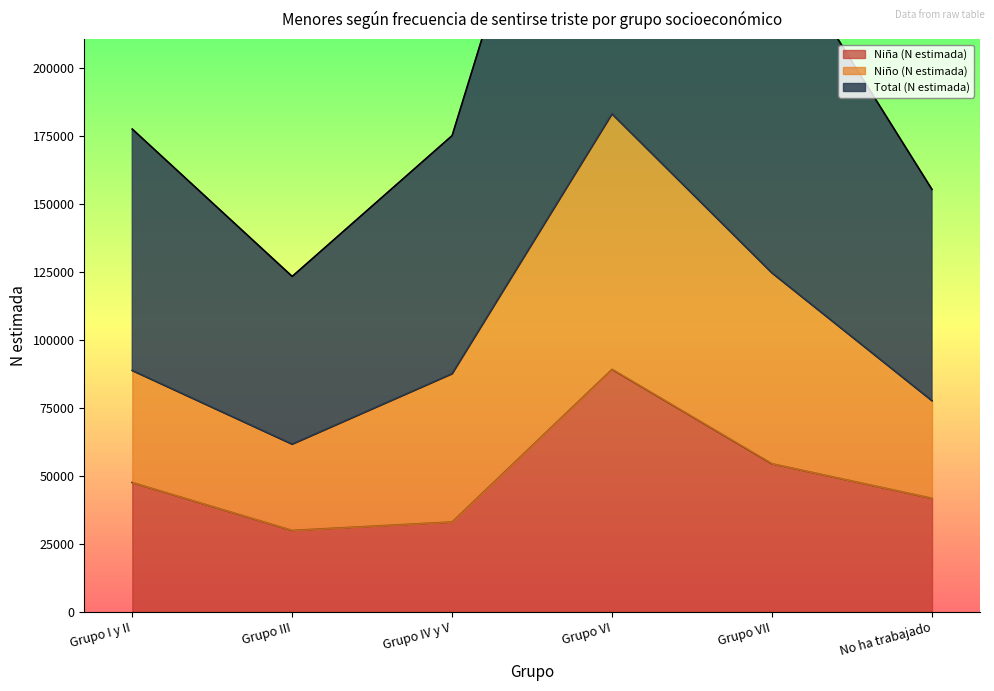

At how many categories does at least one series exceed 283174?

1